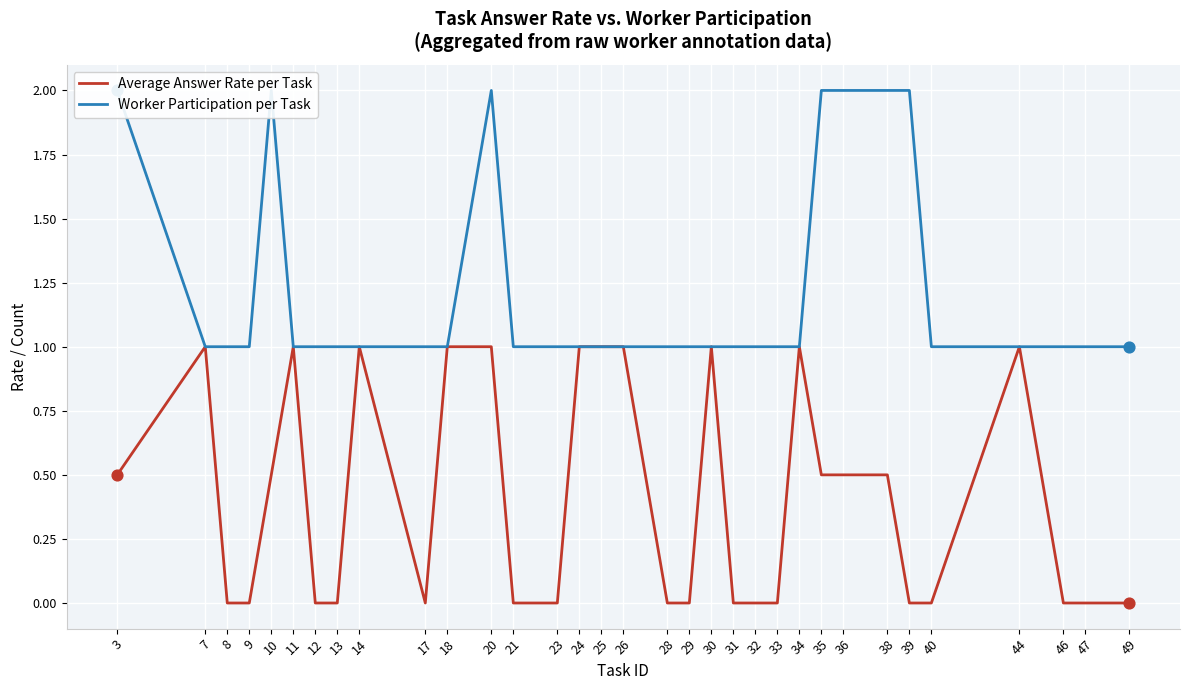

Which series has the largest Y range (max minus min)?

Average Answer Rate per Task